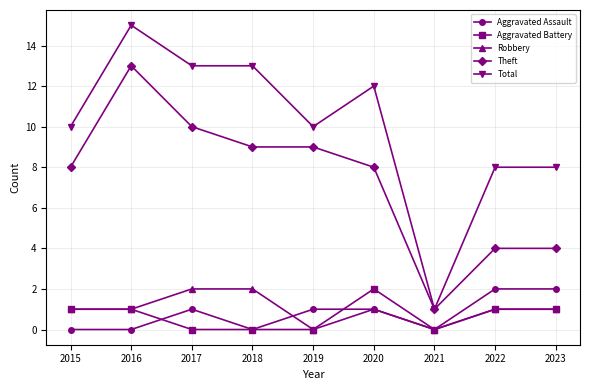

The value of Total at 2020 is 12. True or false?

True